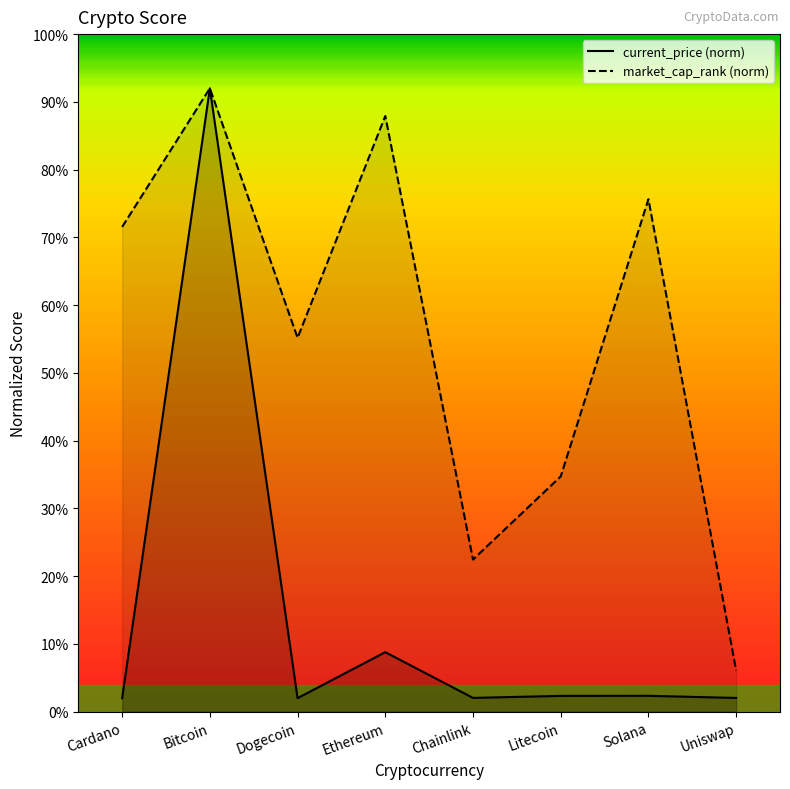

In current_price (norm), how many points are lower than both neighbors (excluding endpoints)?

2